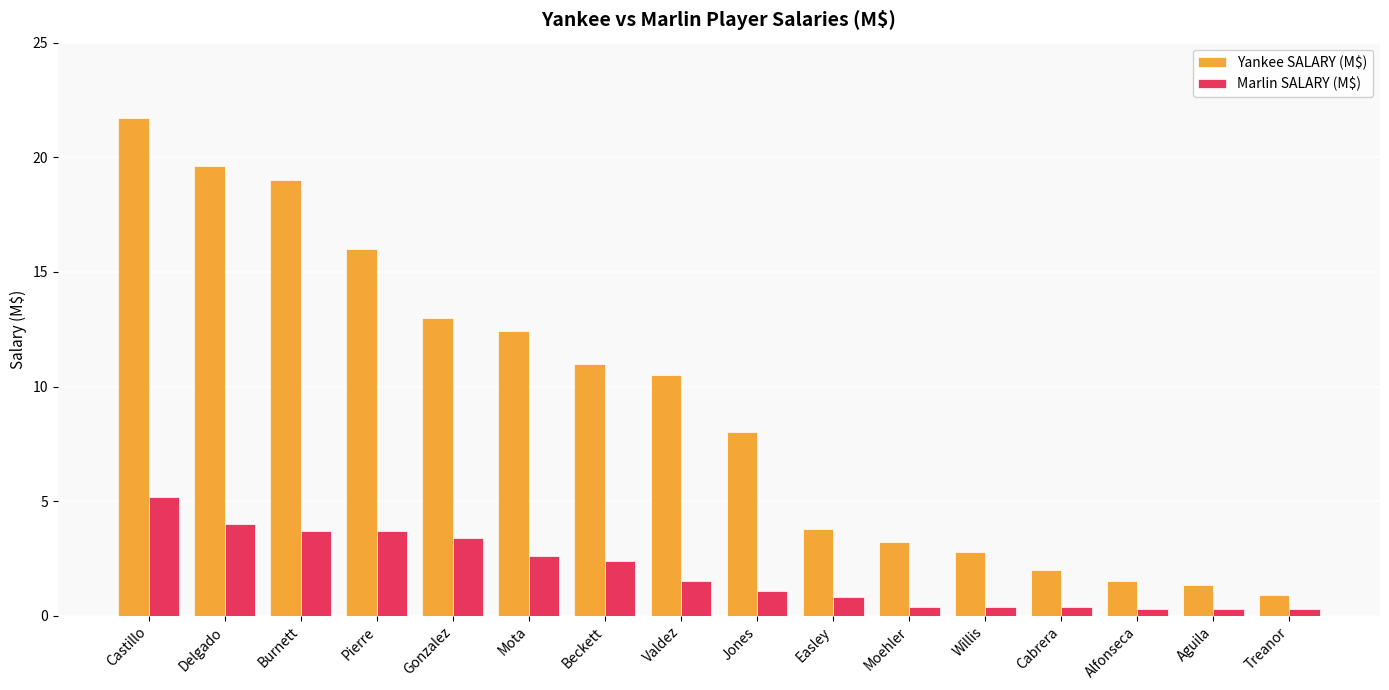

Which series changed the most between Burnett and Mota?

Yankee SALARY (M$)